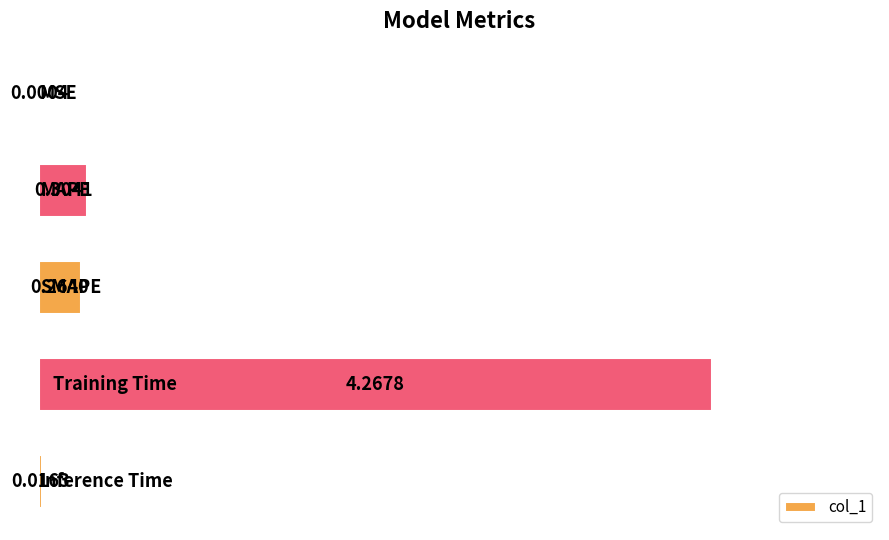

What is the sum of all values?

4.9